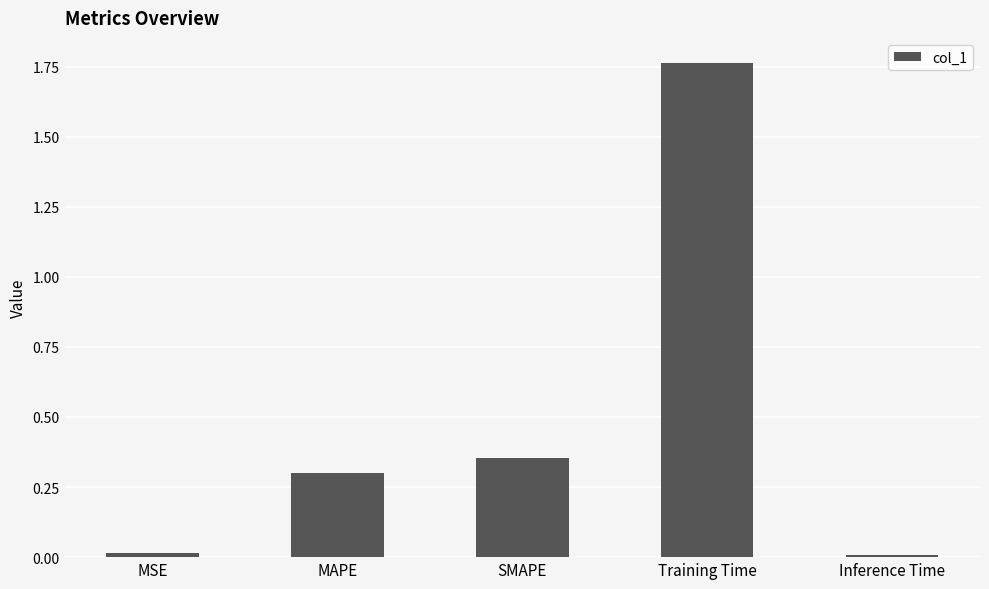

Between SMAPE and MAPE, which is larger?

SMAPE